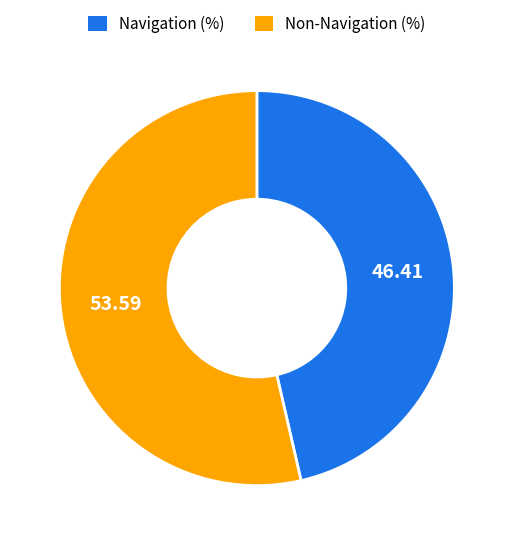

How many slices are in this pie chart?

2